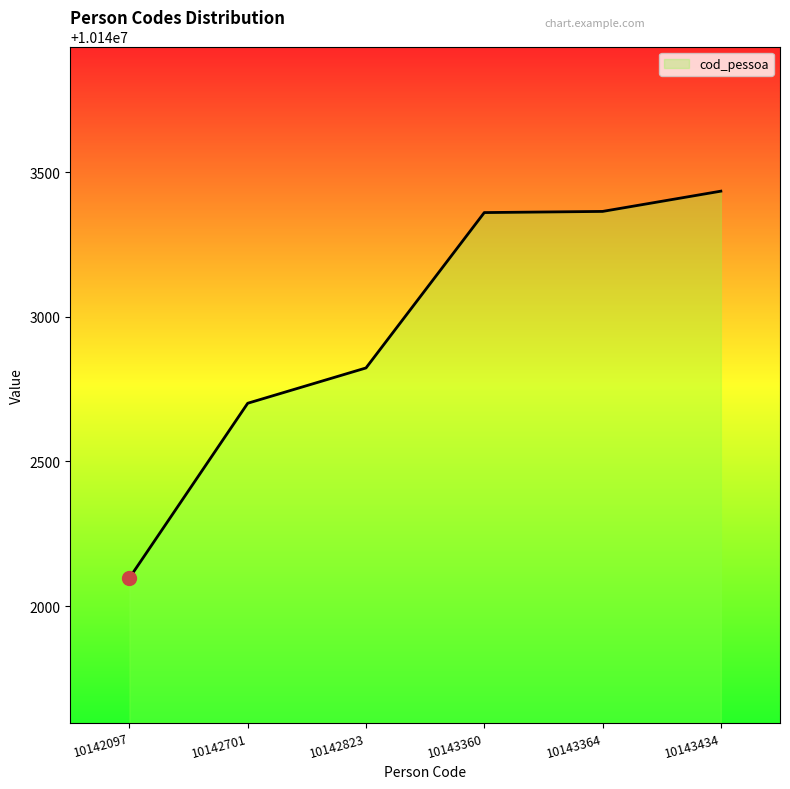

Between 10143360 and 10142823, which is larger?

10143360